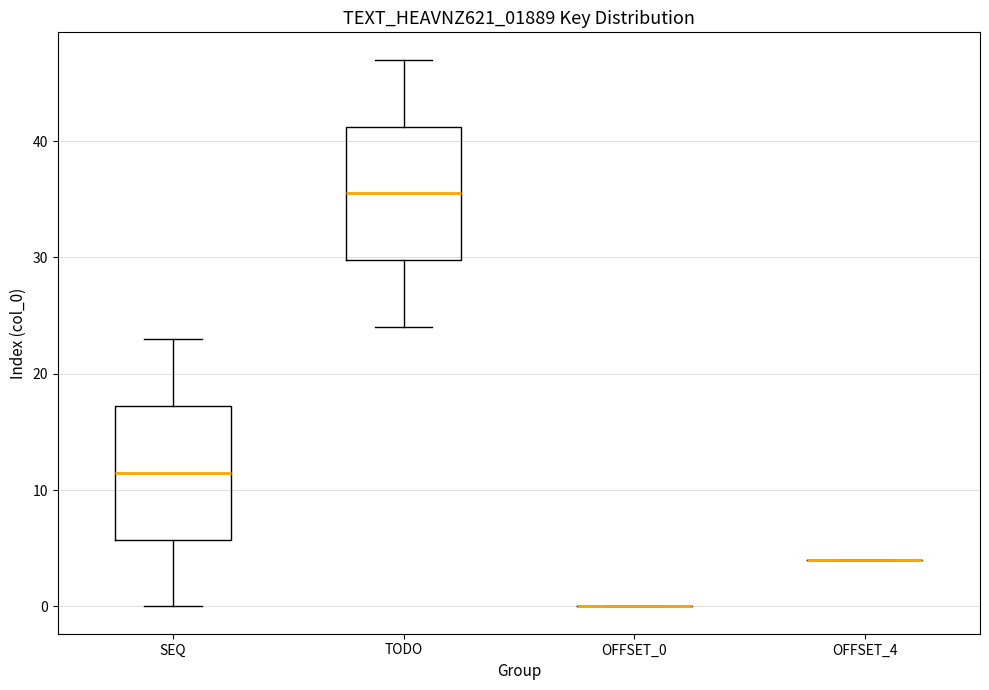

Reading left to right, read every box against the y-axis: the position of its median line, the range the box covers, and the ends of its whiskers. The values are not printed on the chart, so give them approximately, as read against the axis.

SEQ: median 12, box 6 to 17, whiskers 0 to 23
TODO: median 36, box 30 to 41, whiskers 24 to 47
OFFSET_0: box collapsed to a line at 0, whiskers 0 to 0
OFFSET_4: box collapsed to a line at 4, whiskers 4 to 4